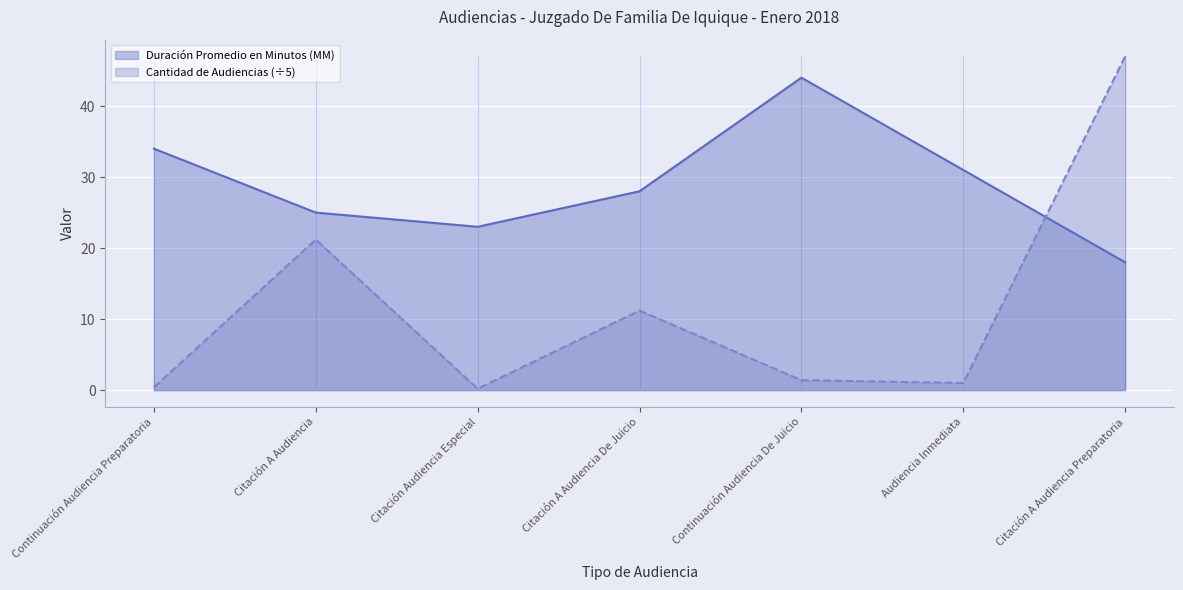

List the labels in order of Cantidad de Audiencias value, smallest first.

Citación Audiencia Especial, Continuación Audiencia Preparatoria, Audiencia Inmediata, Continuación Audiencia De Juicio, Citación A Audiencia De Juicio, Citación A Audiencia, Citación A Audiencia Preparatoria